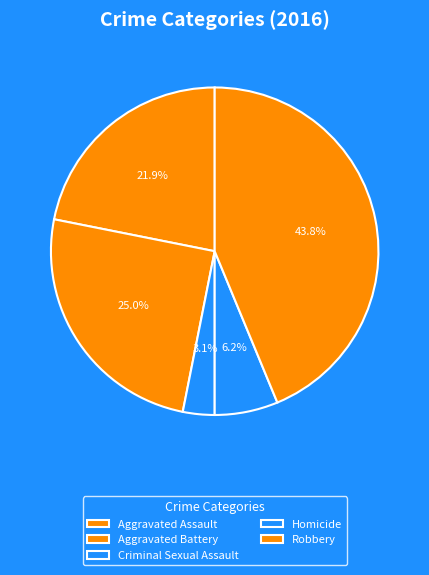

What is the change in value from Homicide to Robbery?

+12